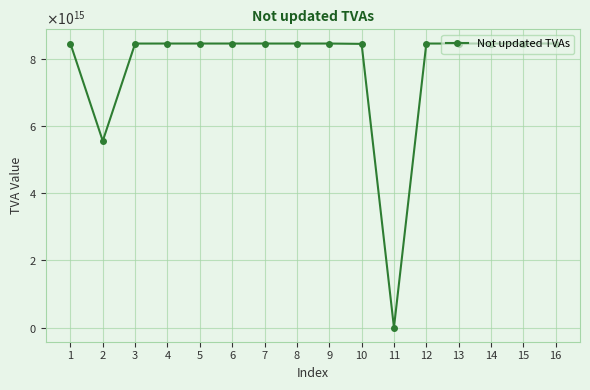

Is this an area chart (filled region under the line)?

No